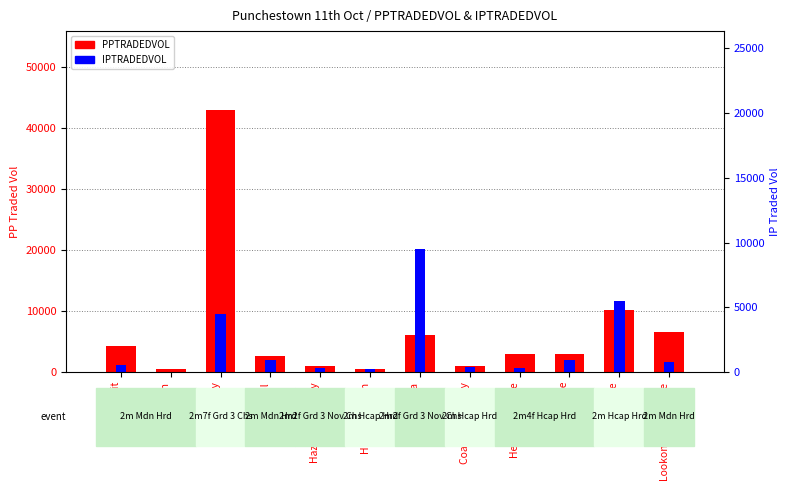

Rank the series by their maximum value, from lowest to highest.

IPTRADEDVOL, PPTRADEDVOL